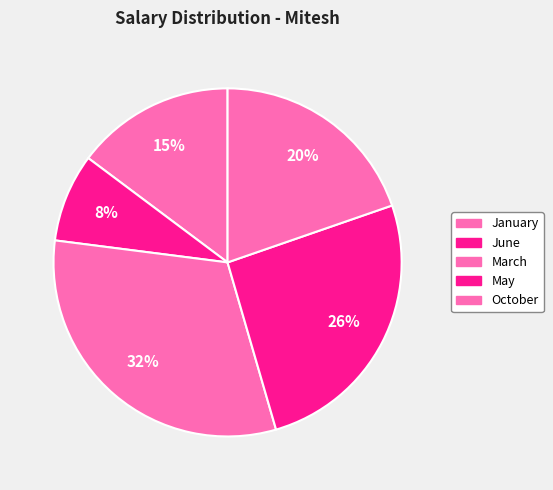

Which slice is the smallest?

June